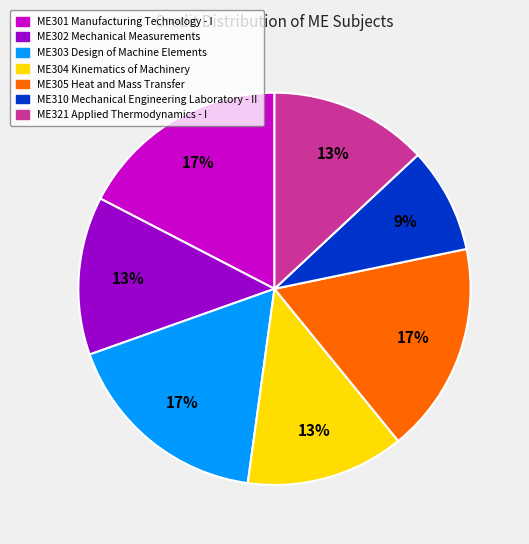

The ME301 Manufacturing Technology - I slice represents 17% of the pie. True or false?

True